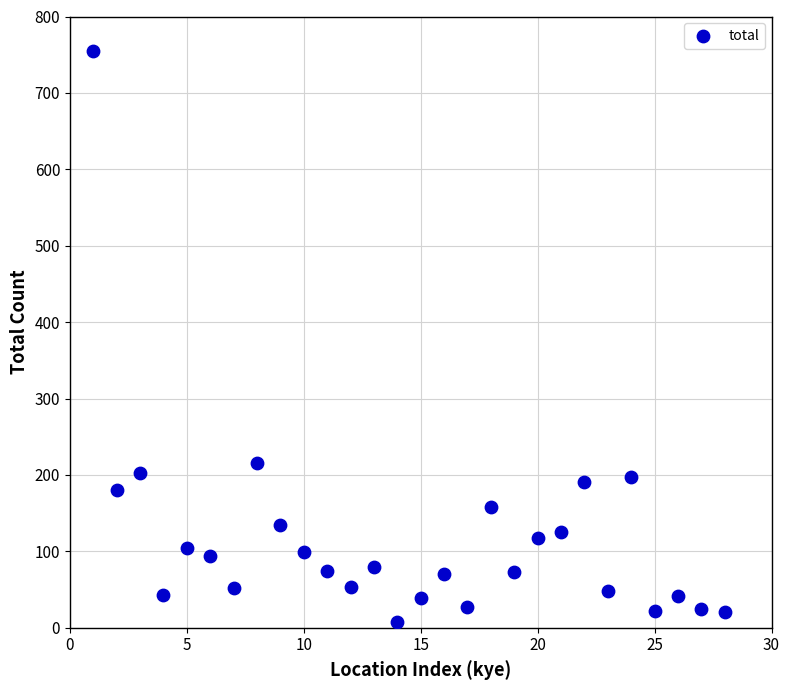

What is the range of Y values (max minus min)?

747